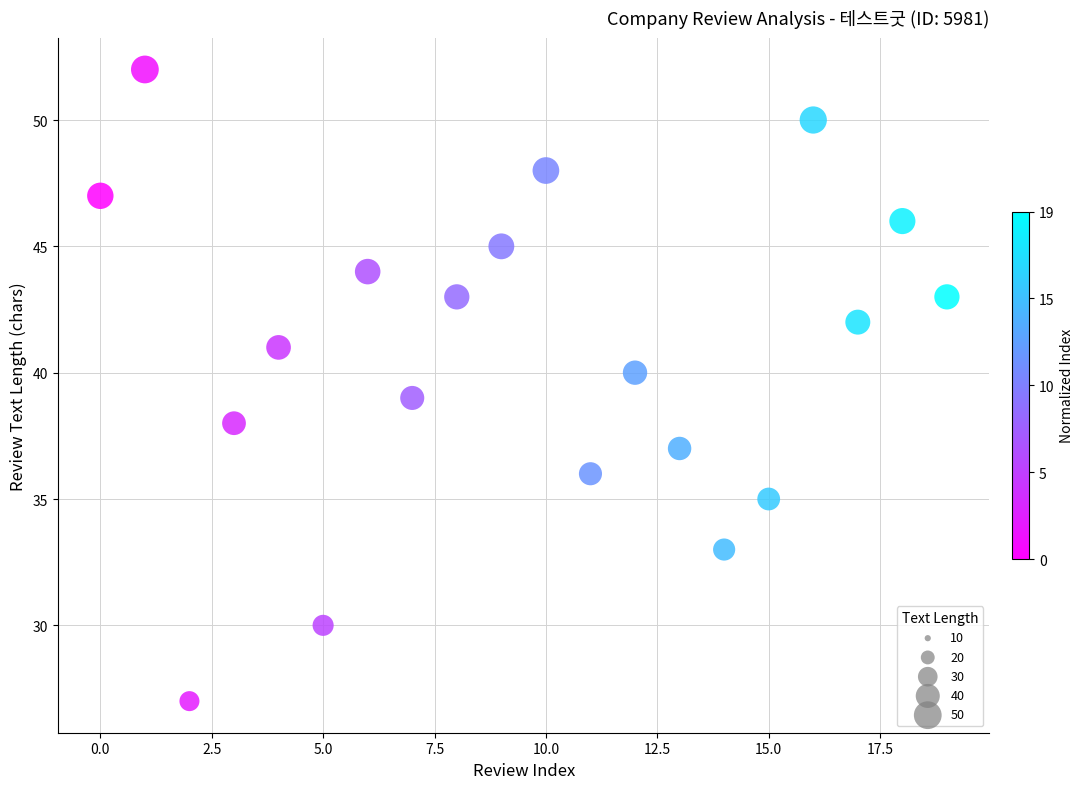

What is the range of Y values (max minus min)?

25